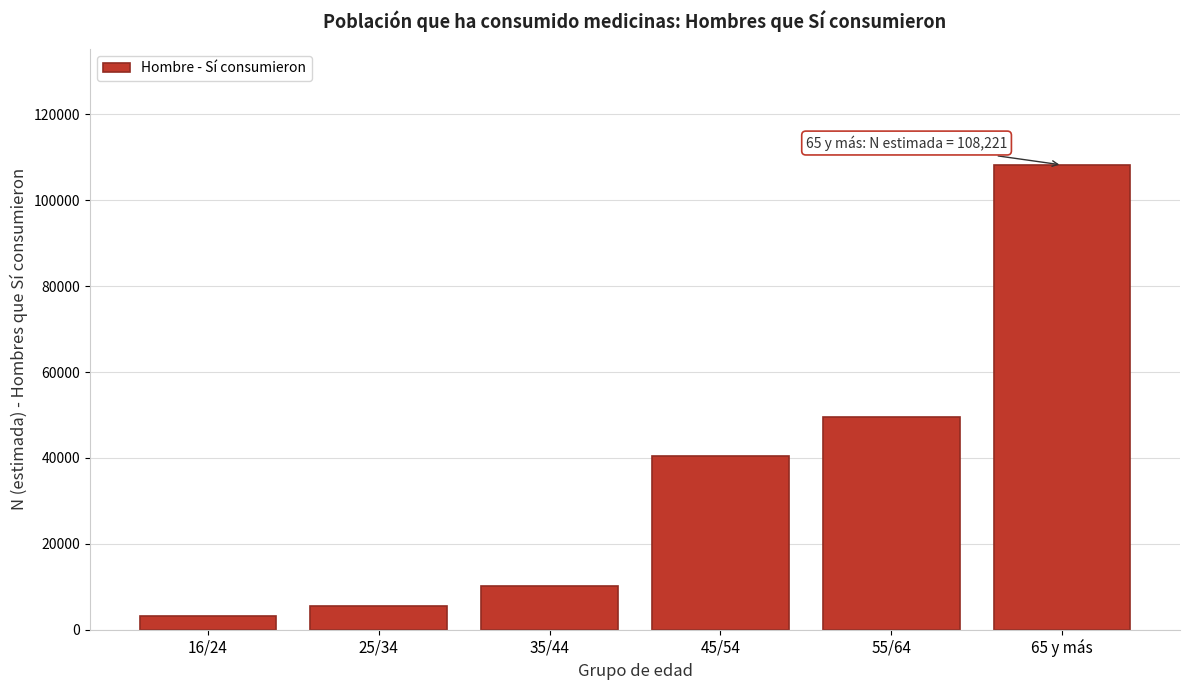

Reading right to left, what are all the values shown in this chart?

108221	49483	40548	10201	5524	3133